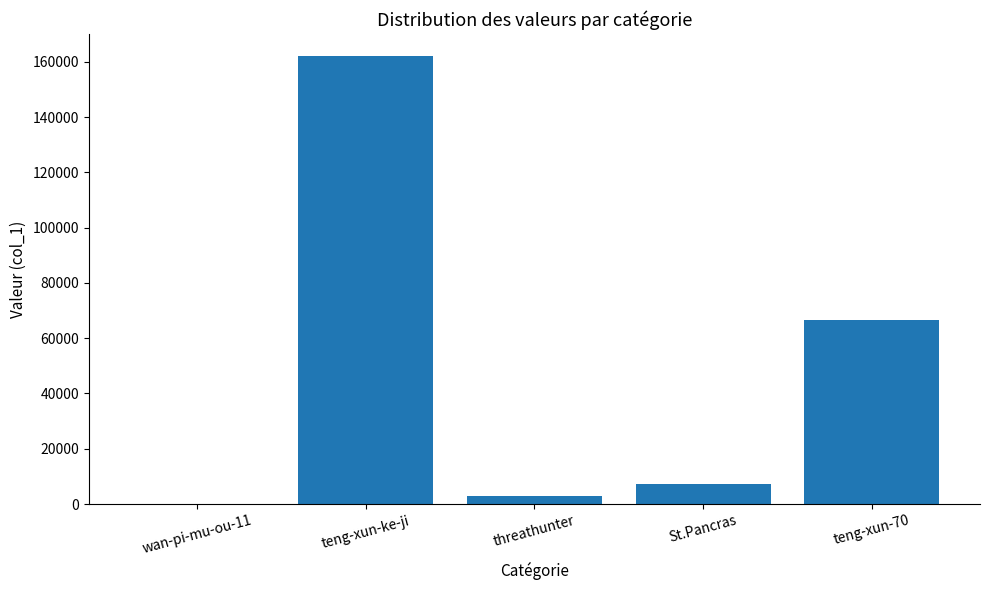

Is it true that the value at wan-pi-mu-ou-11 is 155?

True